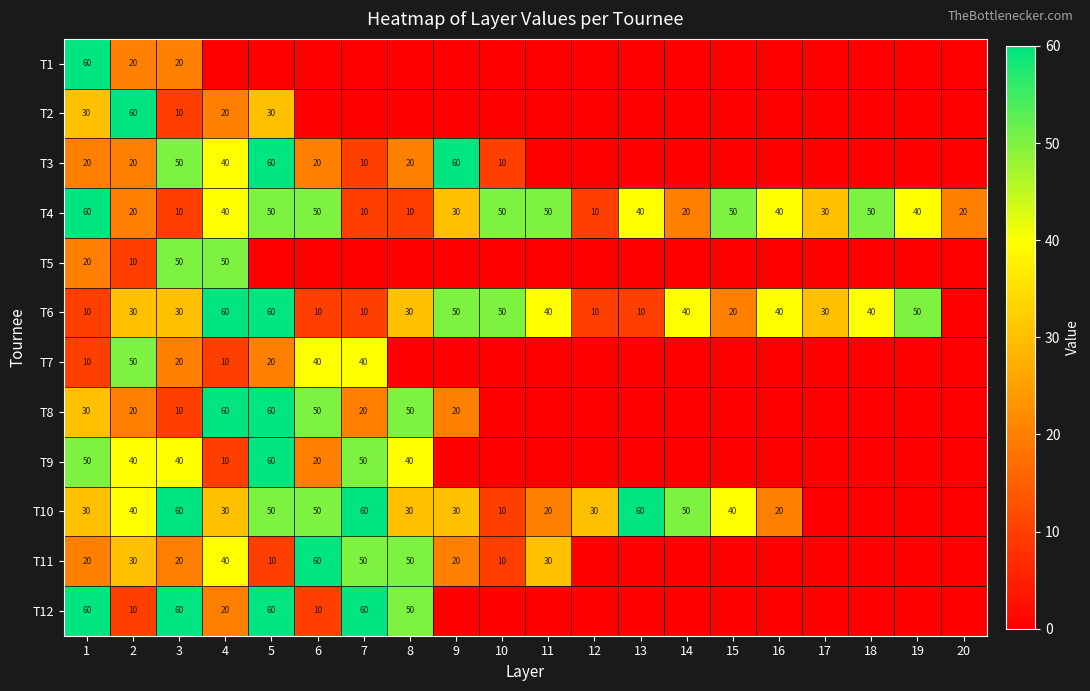

Is it true that T9 equals 35 at 13?

False